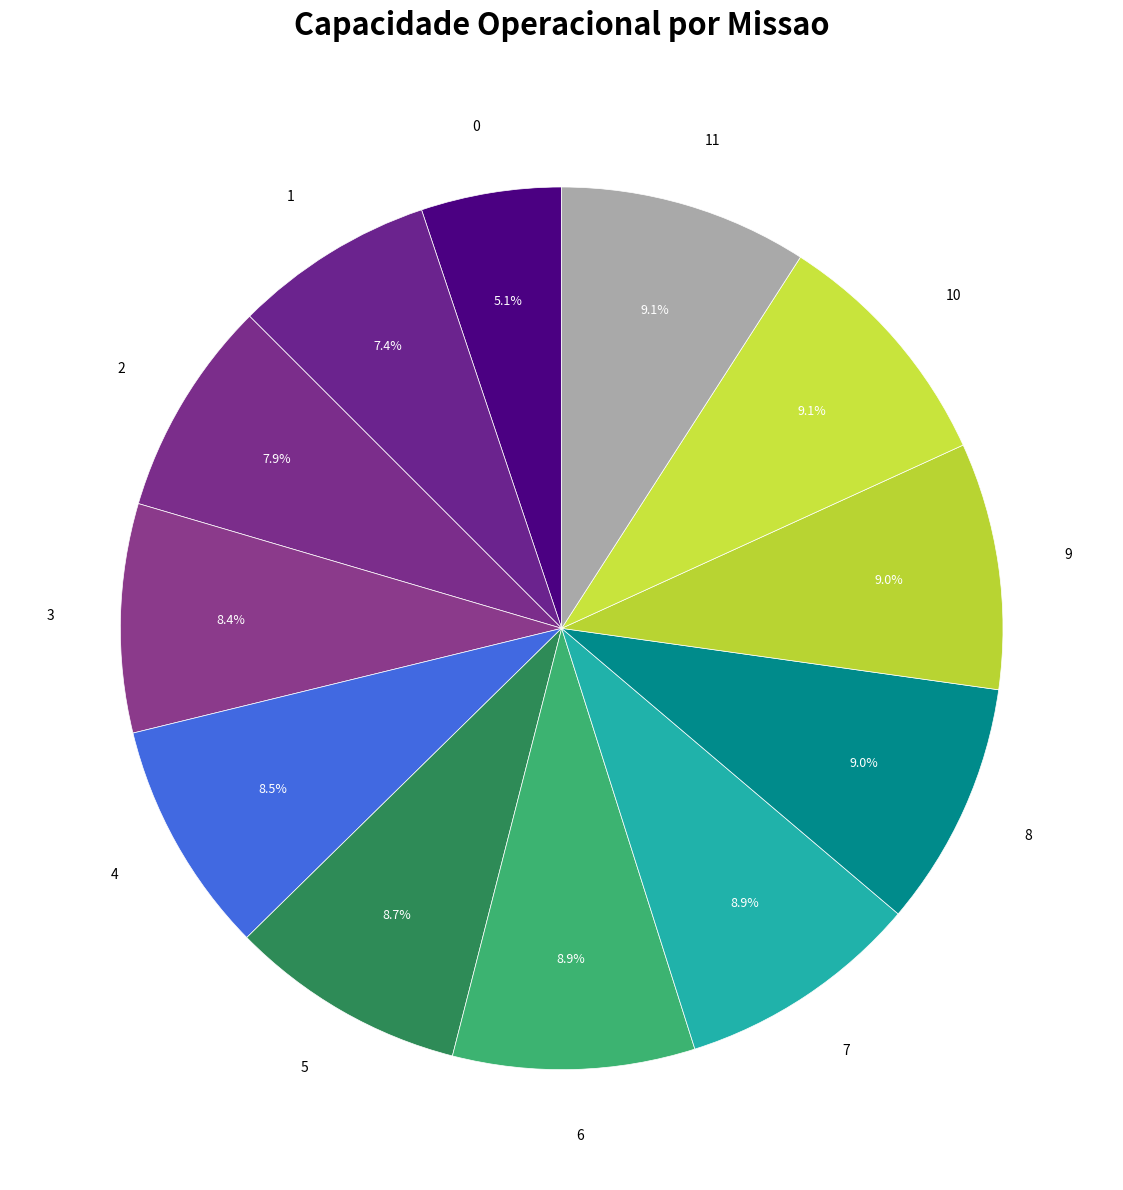

To the nearest percent, what percentage of the pie is 11?

9%